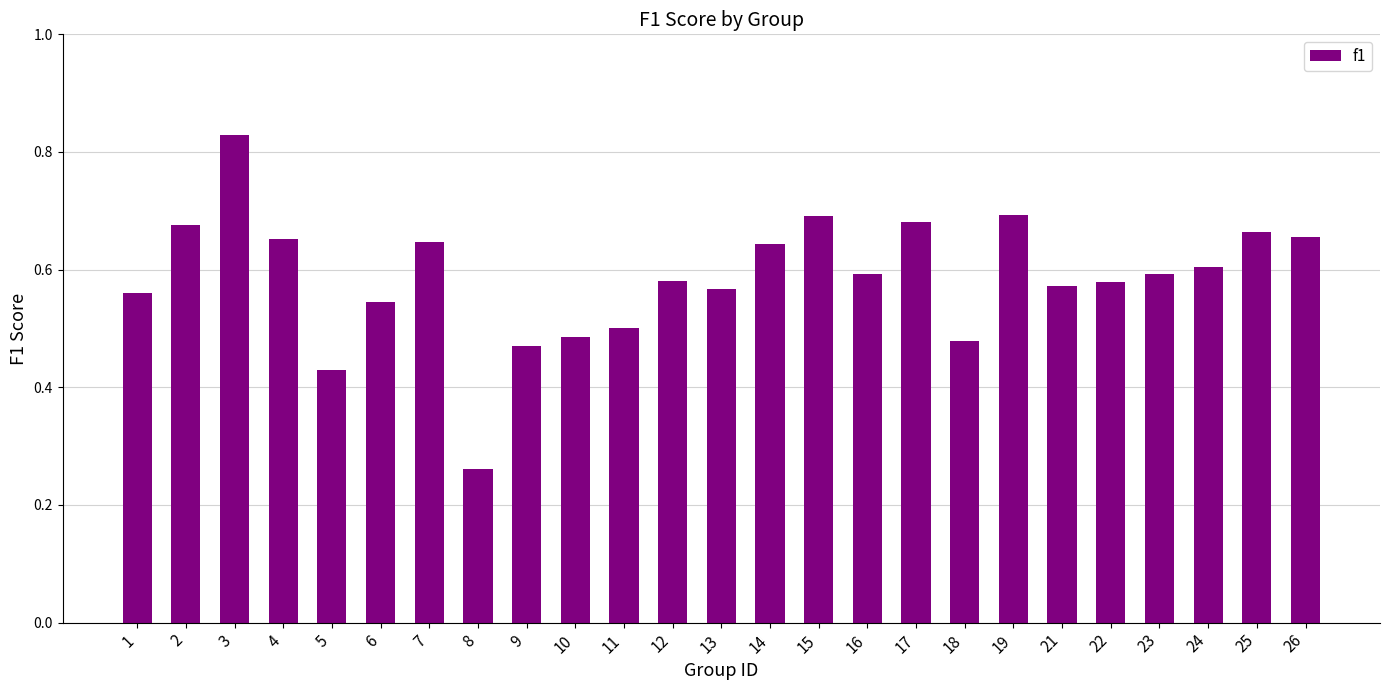

What is the sum of the values at 4 and 18?

1.1